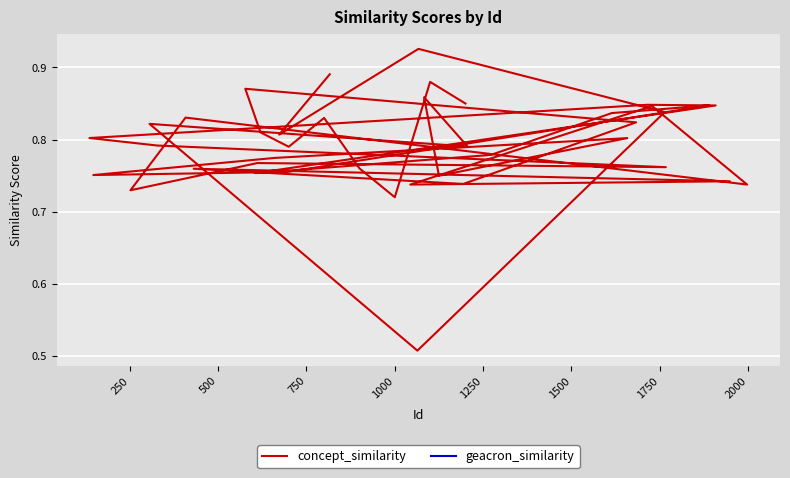

What are all the series names shown in the legend?

concept_similarity, geacron_similarity